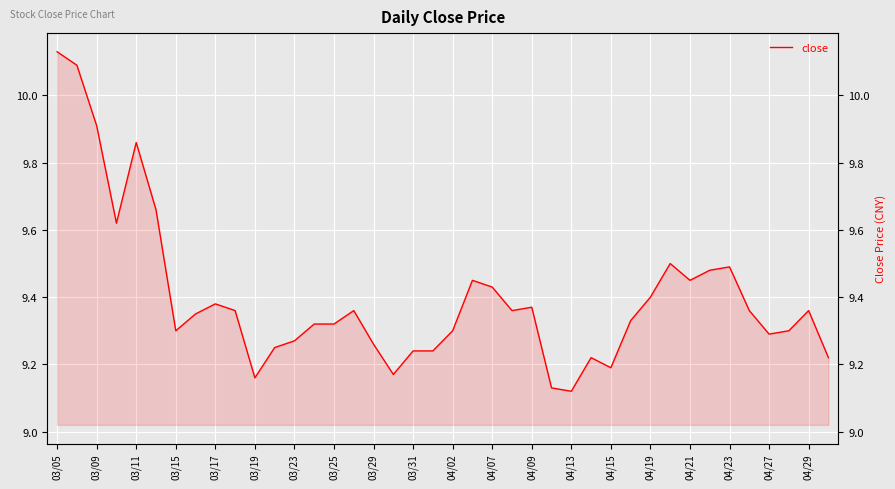

How many lines are shown in the chart?

1